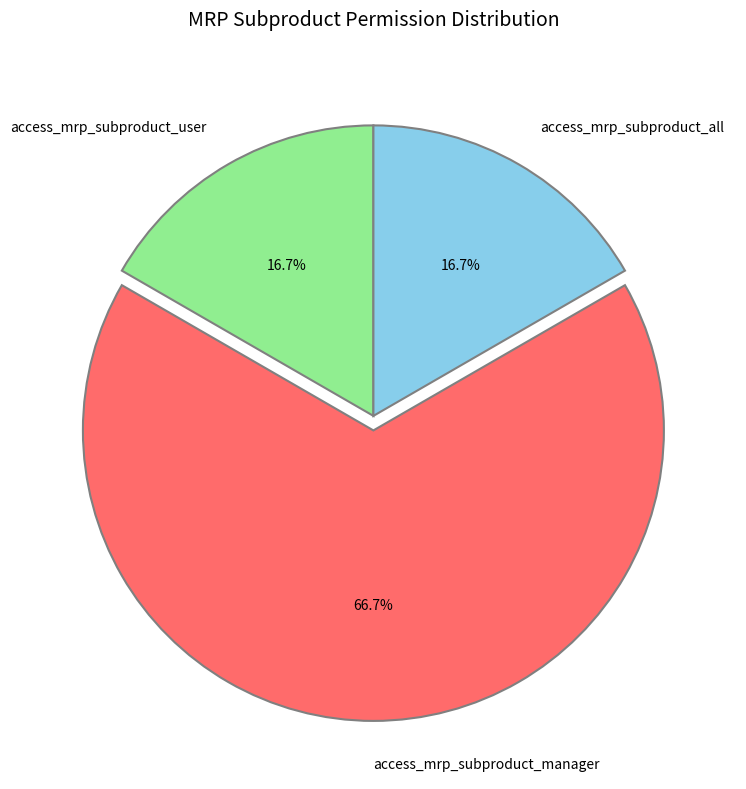

Does any single category account for the majority?

Yes